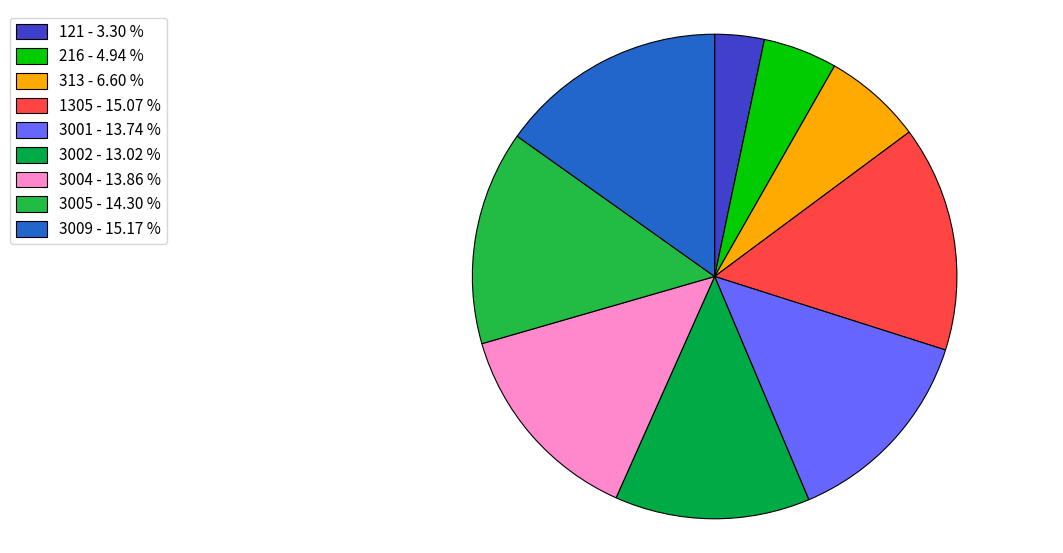

Does 3009 account for over 50% of the chart?

No